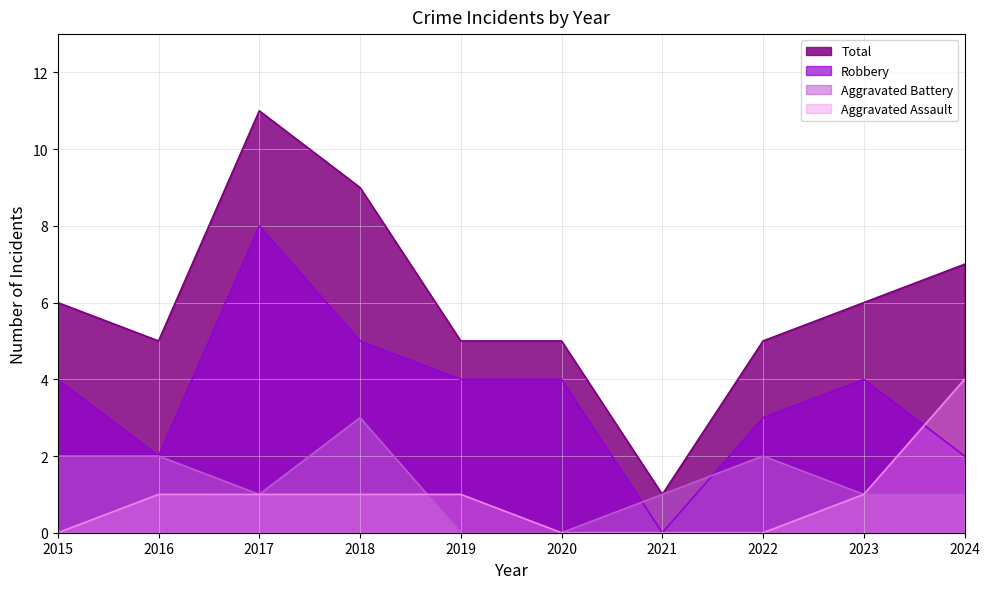

At 2023, list the series in order from smallest to largest.

Aggravated Assault, Aggravated Battery, Robbery, Total